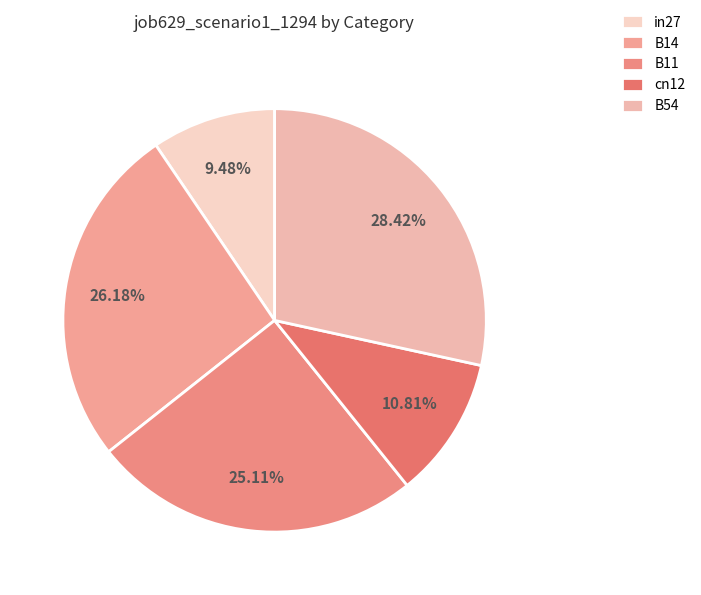

How many segments does this pie chart have?

5